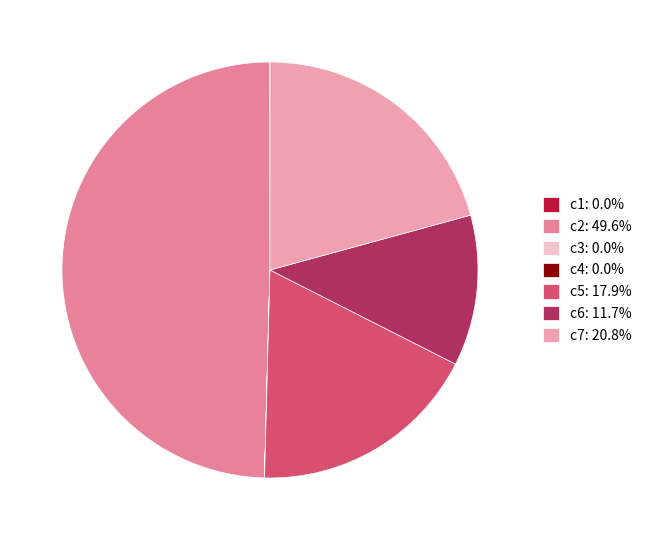

Is there a majority slice in this chart?

No